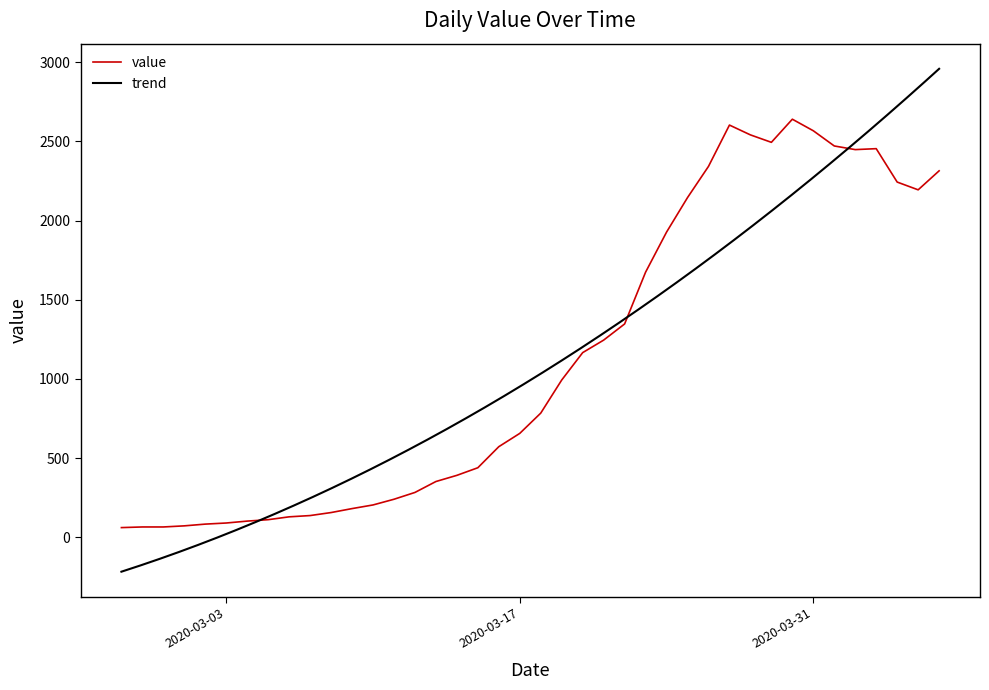

Between 2020-03-29 and 2020-03-18, which is larger?

2020-03-29